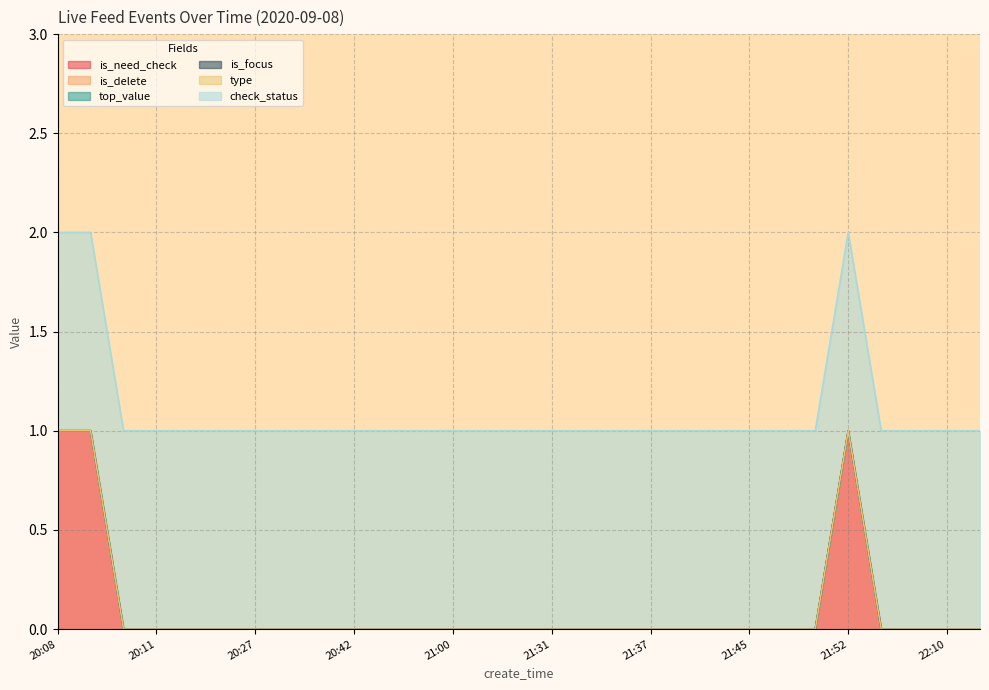

Does the chart display data point markers on the line(s)?

No